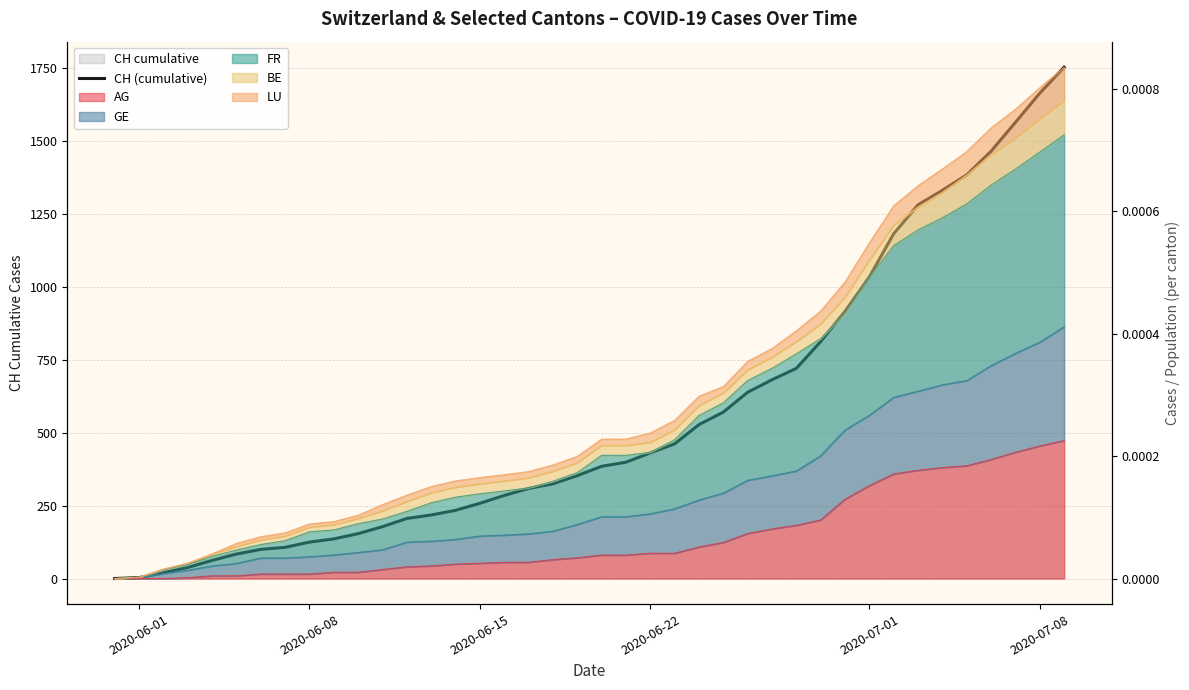

True or false: there are more than 1 points higher than both neighbors.

False